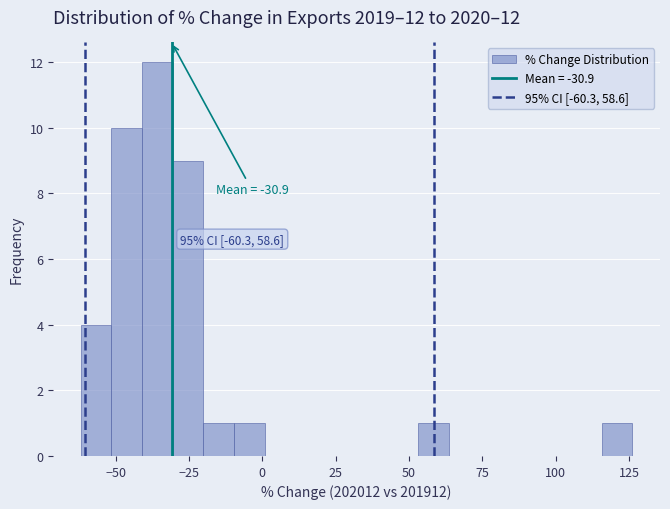

Around what value on the x-axis is the tallest bar? Give the approximate position of its centre, as read against the axis.

-35